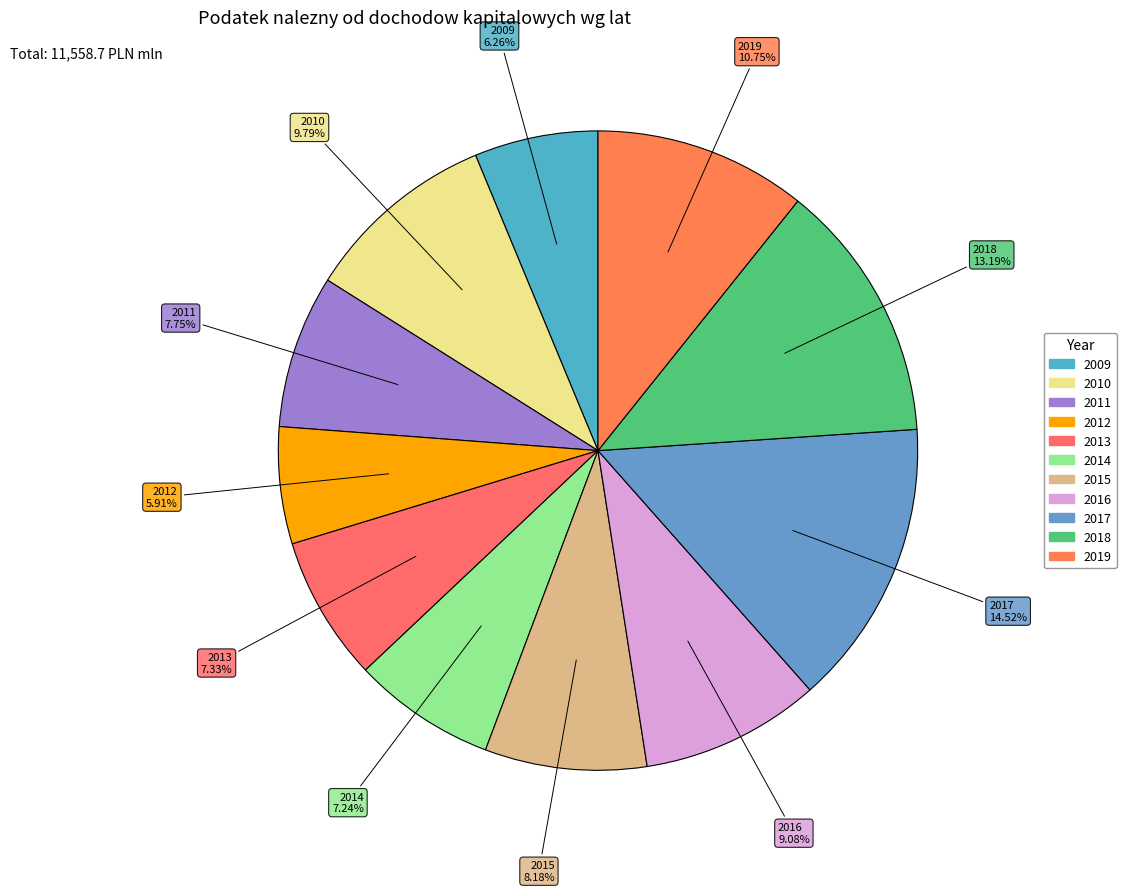

Combined, what portion of the pie is 2011 and 2018?

20.9%